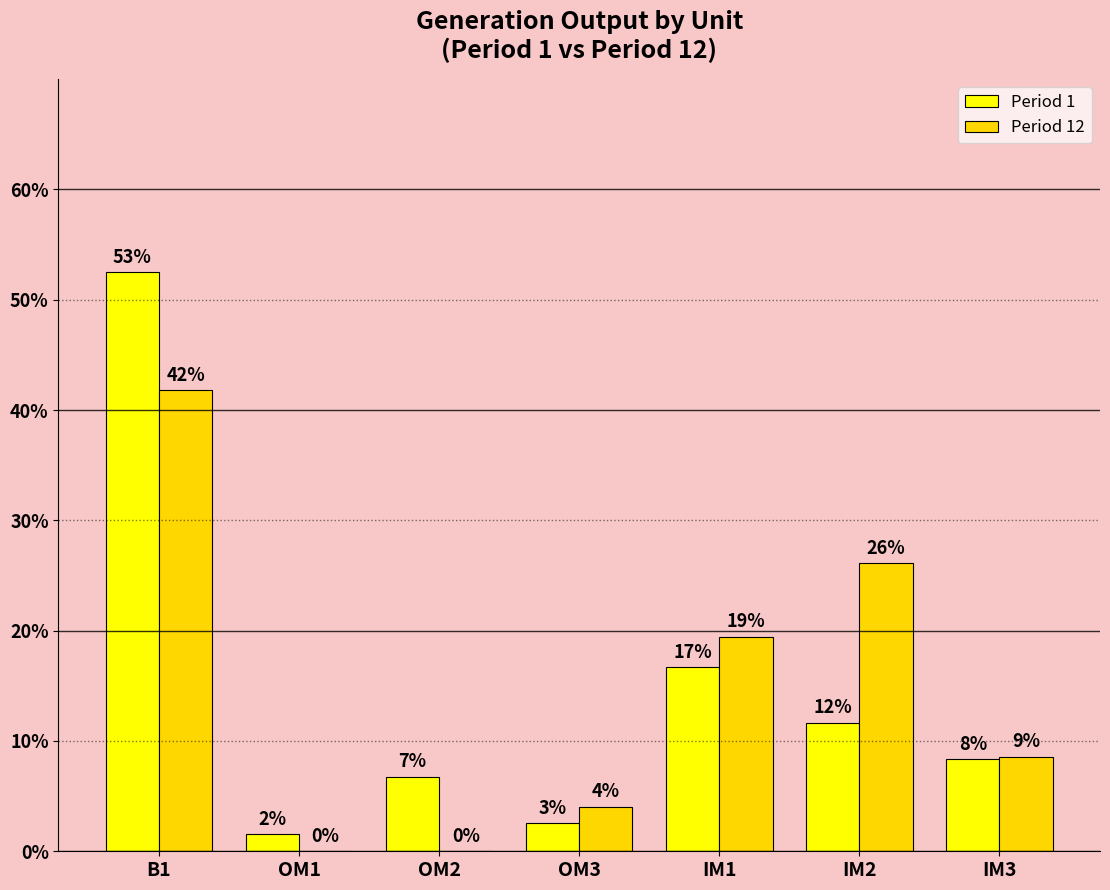

Which series has the largest total across all categories?

Period 1